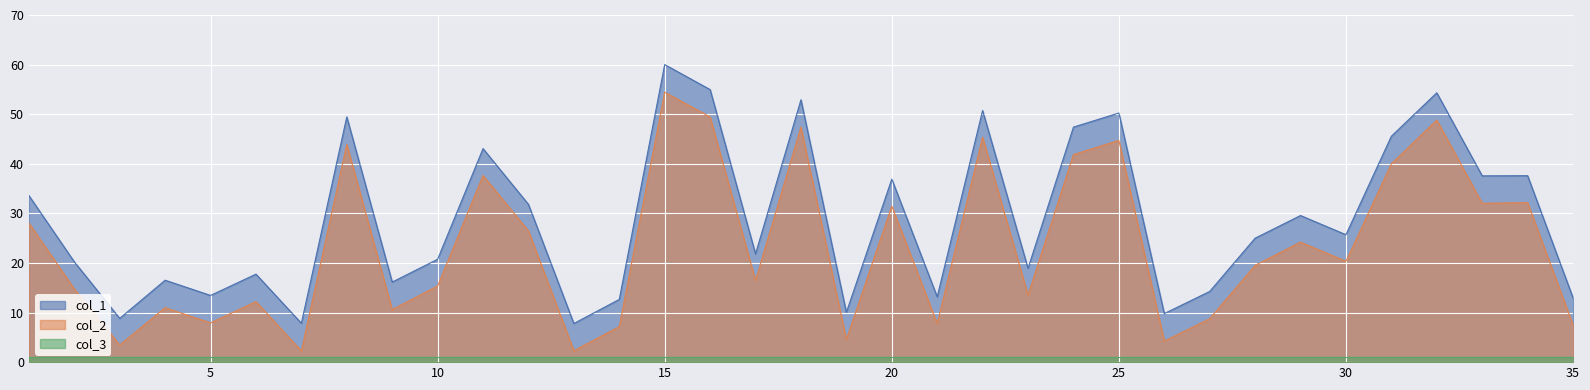

What is the difference between the maximum and minimum values in the col_2 series?

52.2